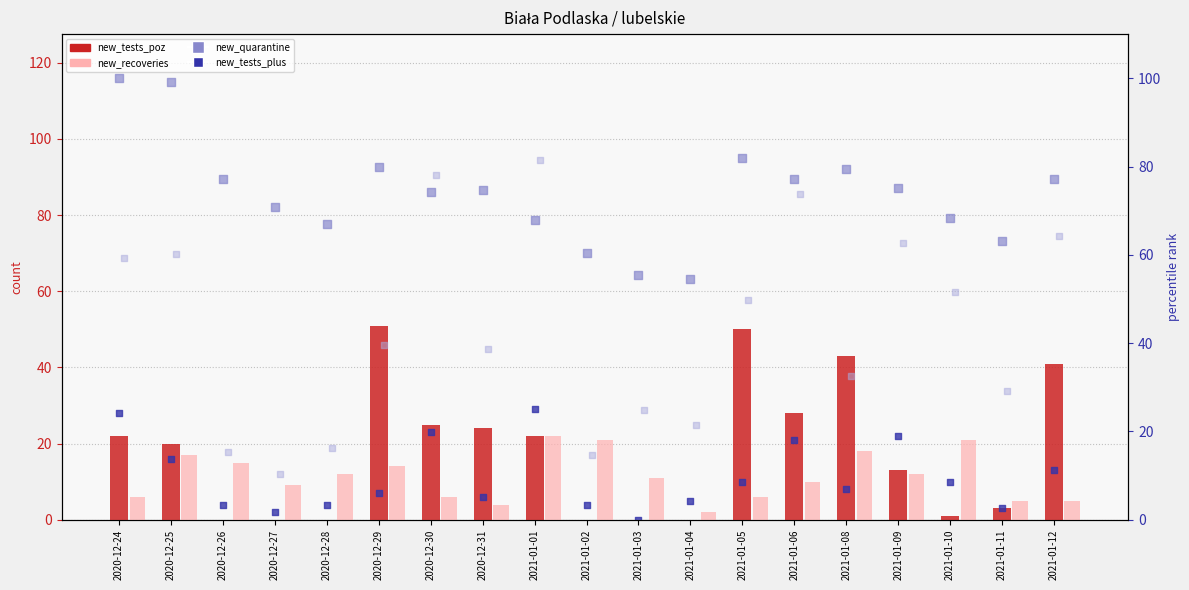

Which series has the largest total across all categories?

new_quarantine (percentile)